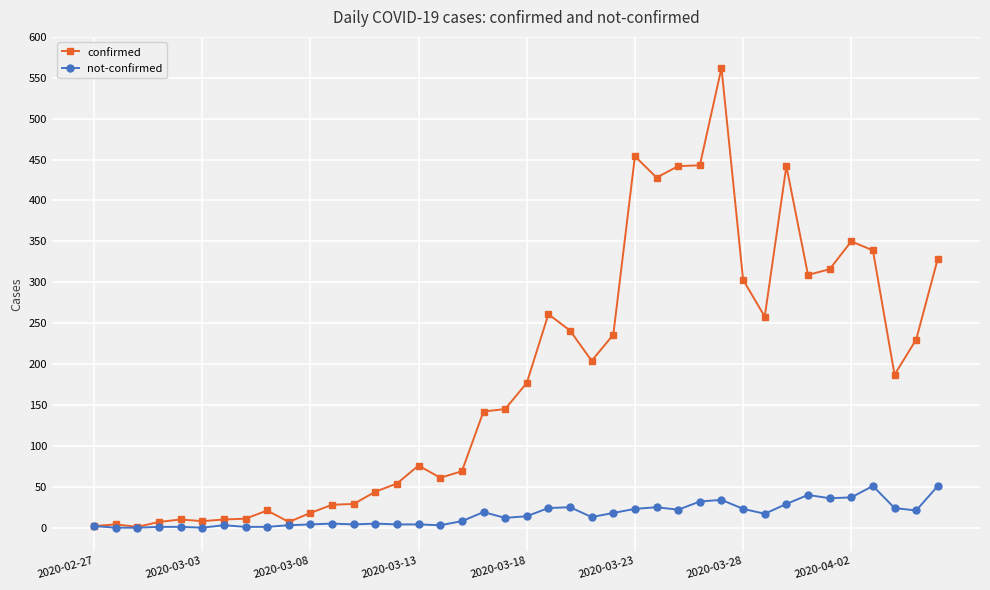

Which series has the largest range (max minus min)?

confirmed